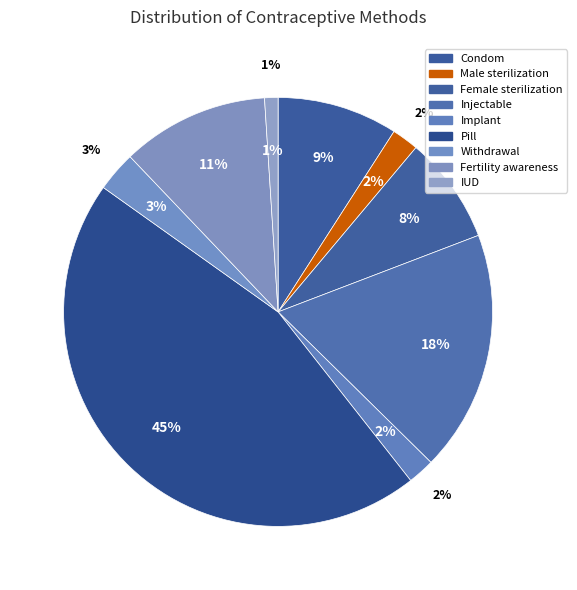

To the nearest percent, what is the combined percentage of IUD and Condom?

10%